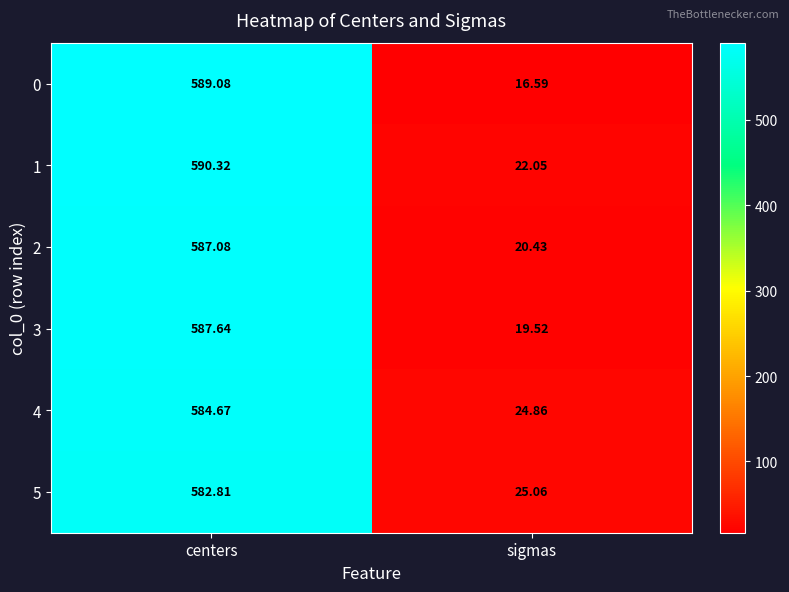

Where is 5 nearest to the value 303?

sigmas